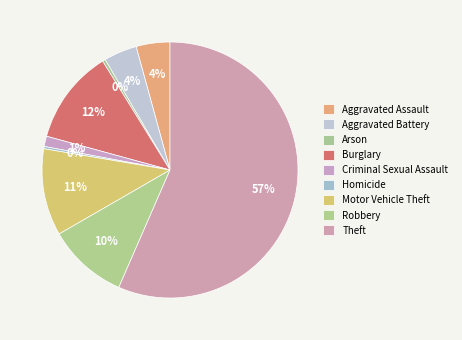

Rank the categories by value from lowest to highest.

Homicide, Arson, Criminal Sexual Assault, Aggravated Battery, Aggravated Assault, Robbery, Motor Vehicle Theft, Burglary, Theft